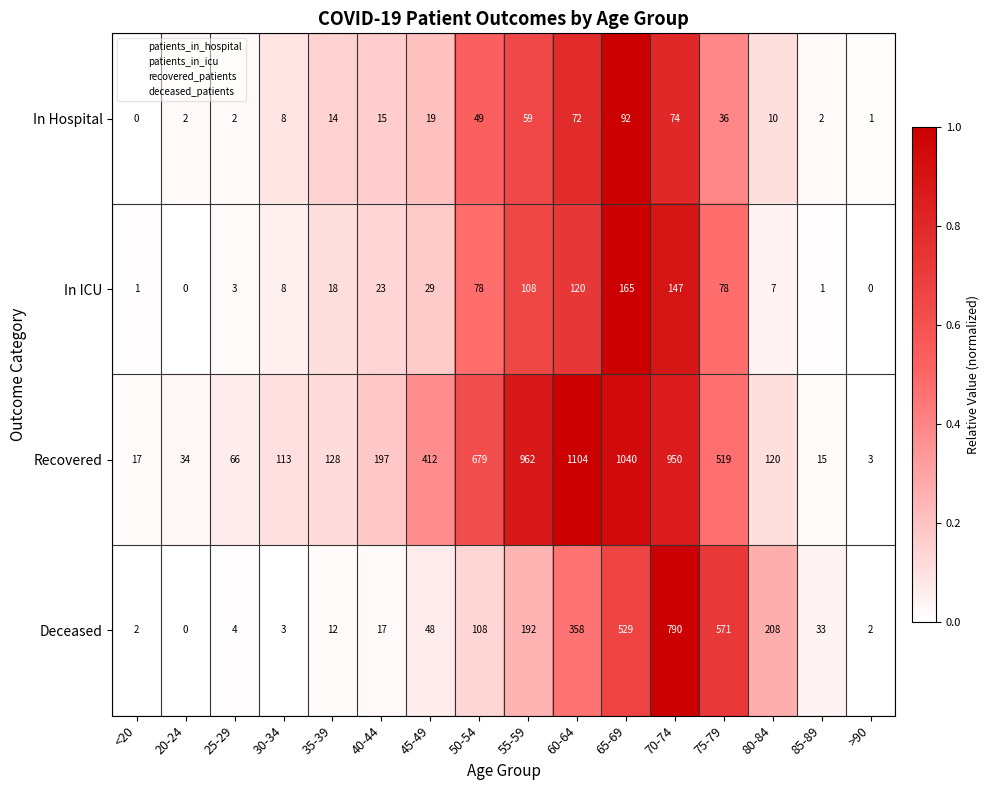

The In Hospital series shows 44 at 60-64. True or false?

False